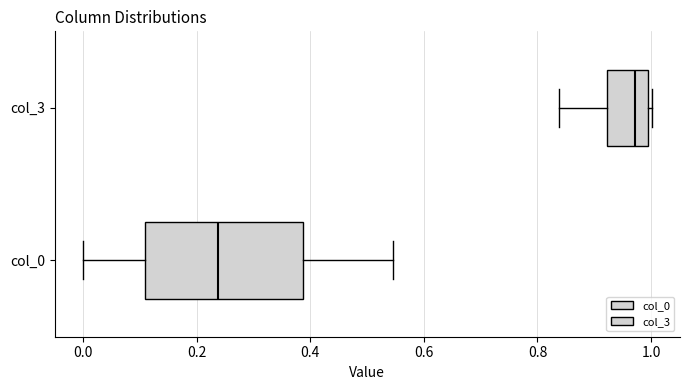

Reading bottom to top, read every box against the x-axis: the position of its median line, the range the box covers, and the ends of its whiskers. The values are not printed on the chart, so give them approximately, as read against the axis.

col_0: median 0.24, box 0.10 to 0.38, whiskers 0.00 to 0.54
col_3: median 0.98, box 0.92 to 1.00, whiskers 0.84 to 1.00 (just right of the box's right edge)